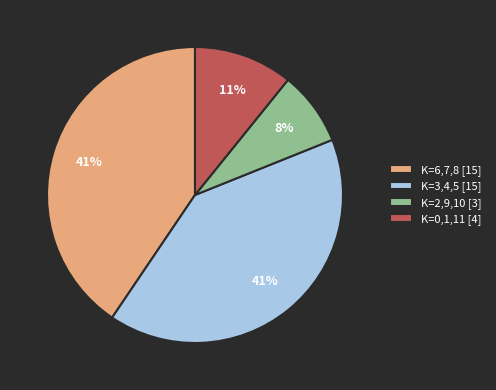

Is there a majority slice in this chart?

No